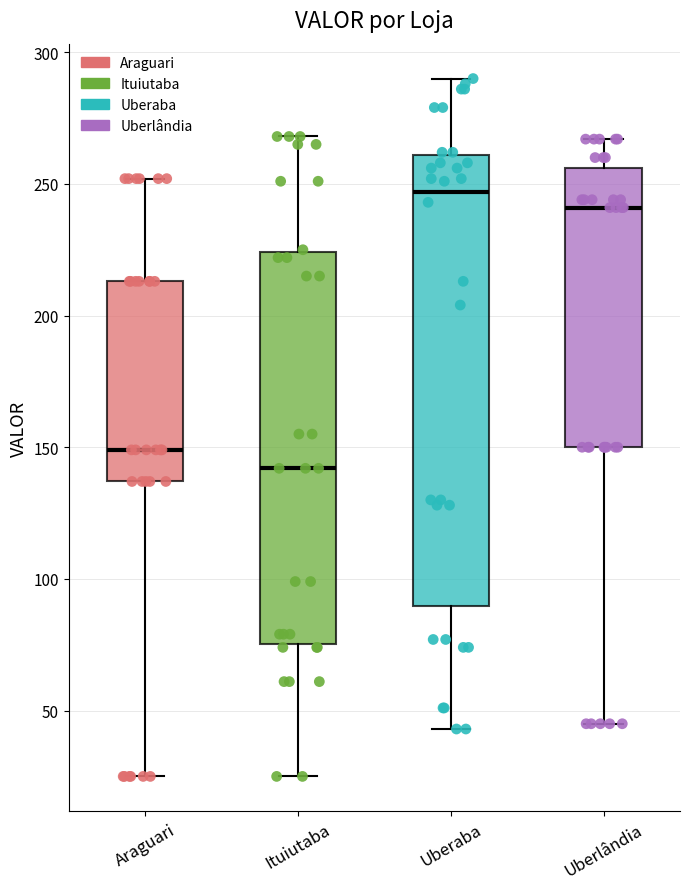

Comparing the boxes themselves (not the whiskers), which one is the tallest?

Uberaba